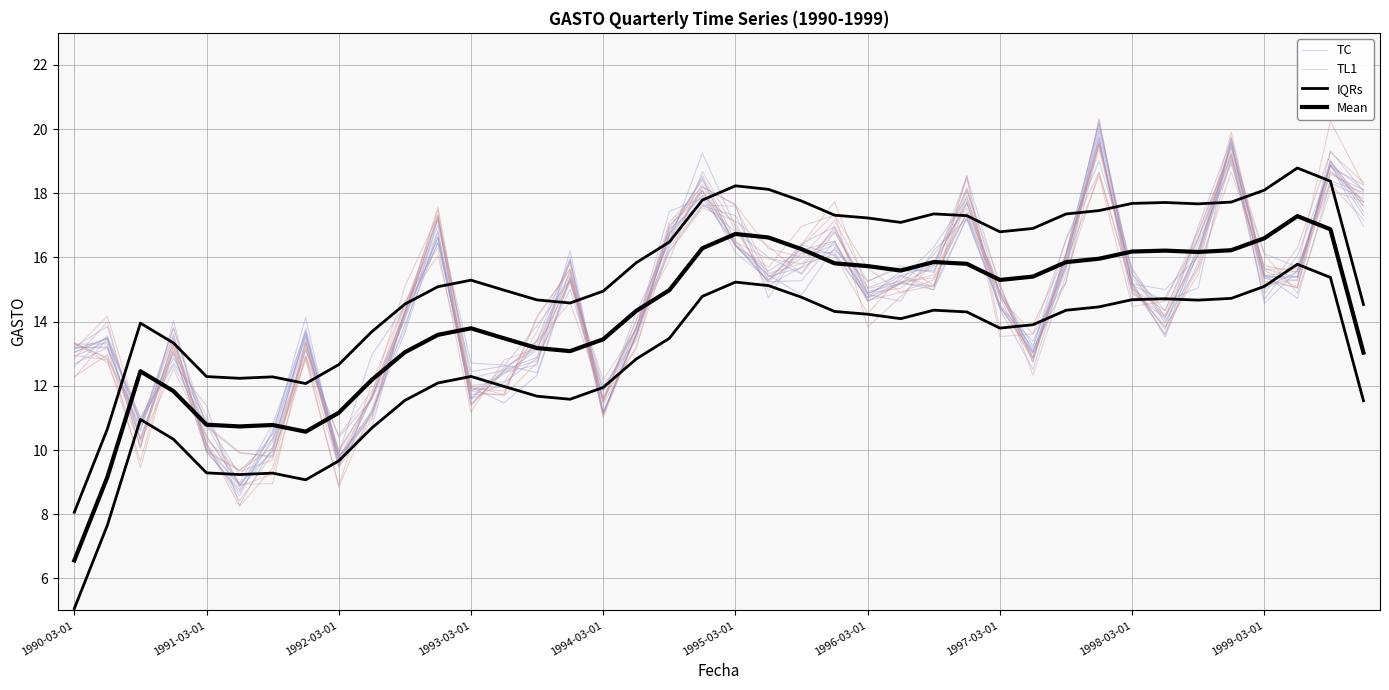

How many intersections are there between TC and Mean?

20